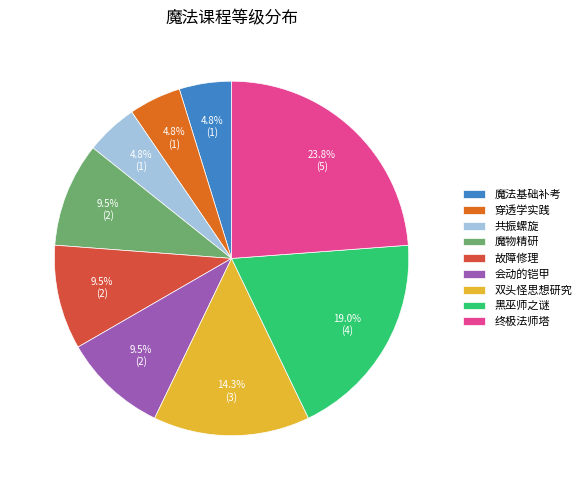

Combined, what portion of the pie is 穿透学实践 and 会动的铠甲?

14.3%